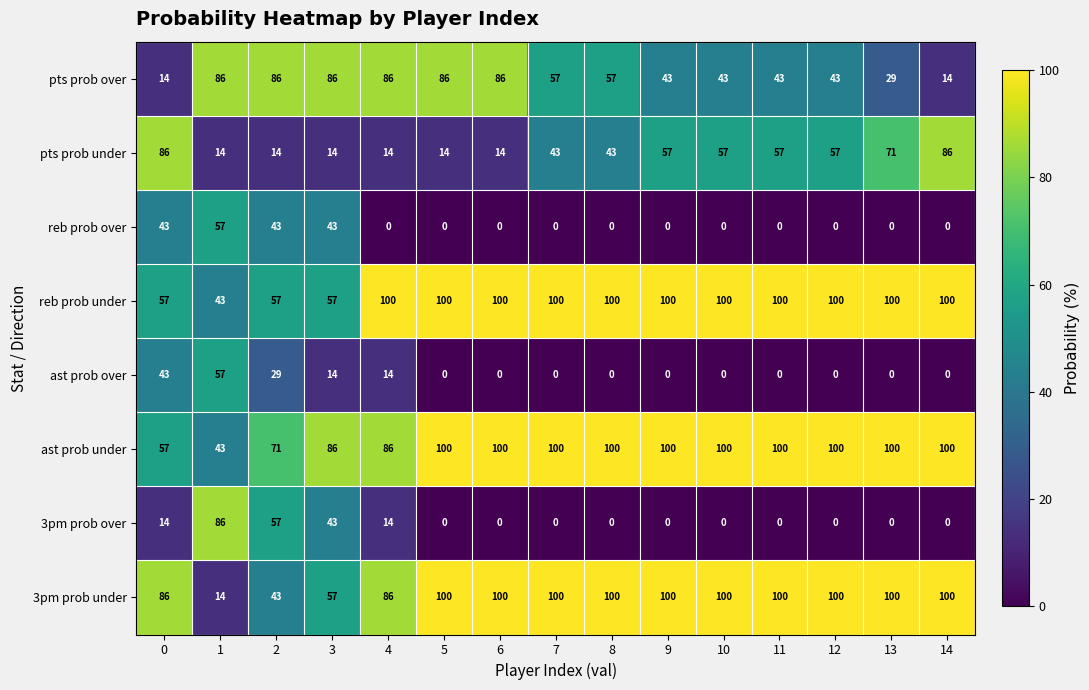

The ast prob under series shows 100 at 8. True or false?

True